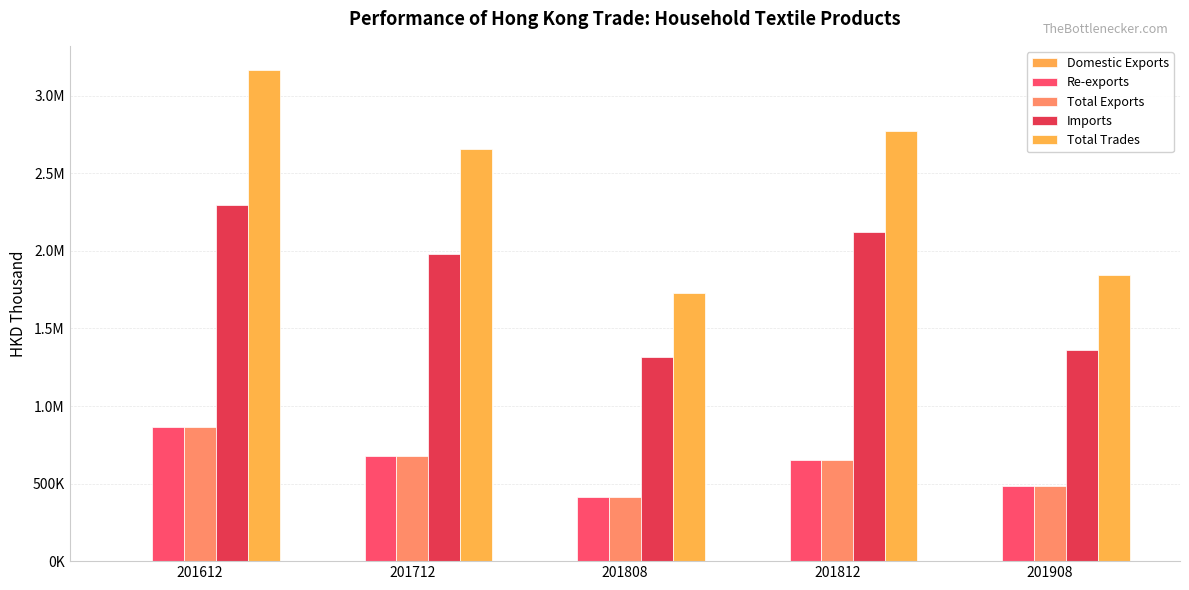

The Re-exports series shows 651154.8 at 201812. True or false?

True